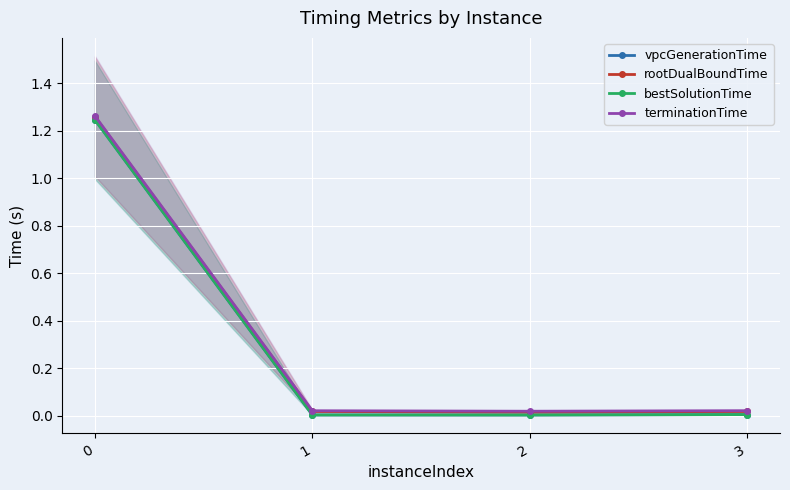

In terminationTime, how many points are lower than both neighbors (excluding endpoints)?

1